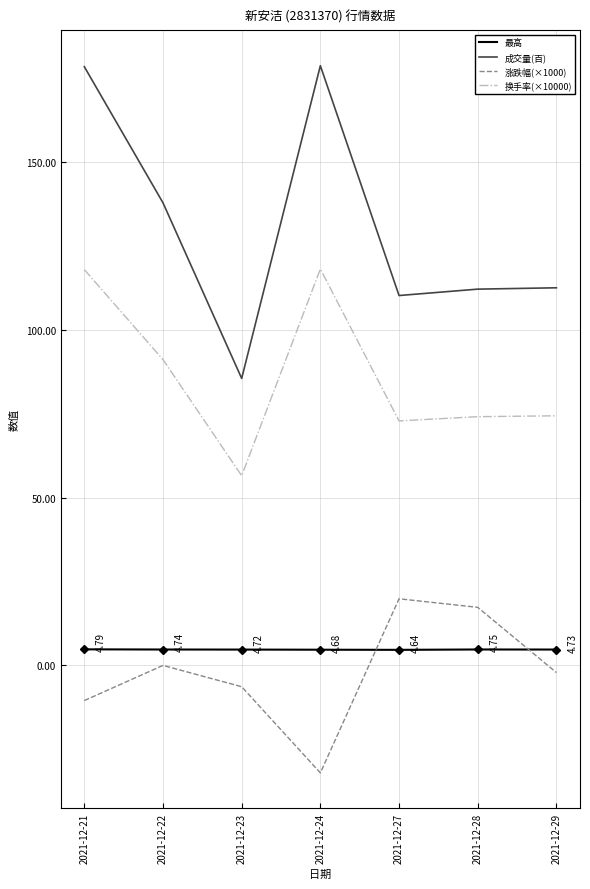

The value of 涨跌幅(×1000) at 2021-12-27 is 19.9. True or false?

True